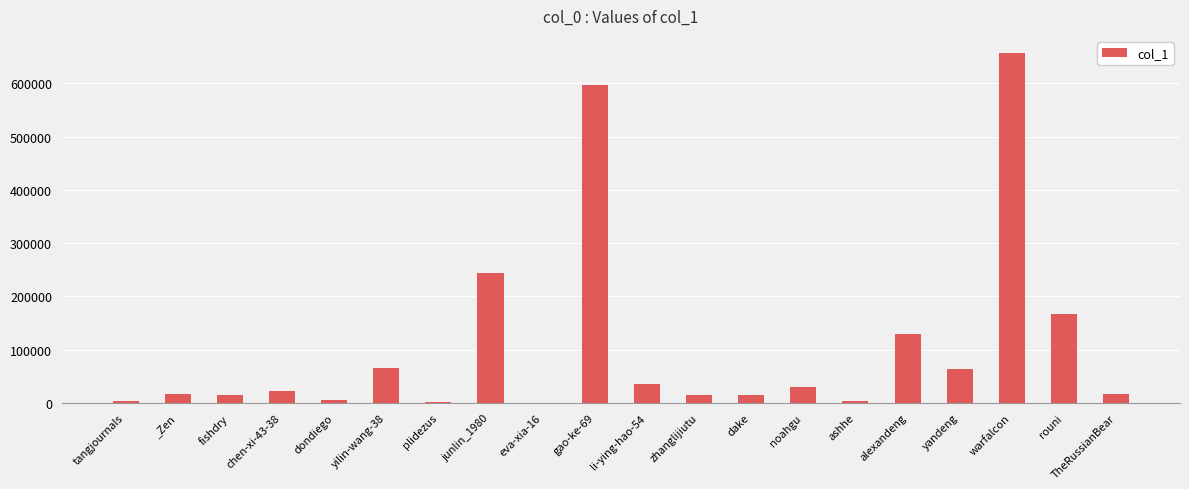

At which category does the chart reach its peak across all series?

warfalcon